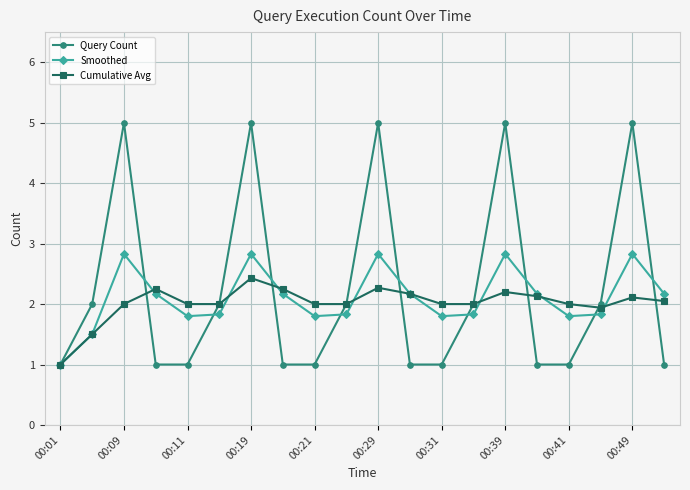

After their last crossing, which series has the higher values: Query Count or Smoothed?

Smoothed